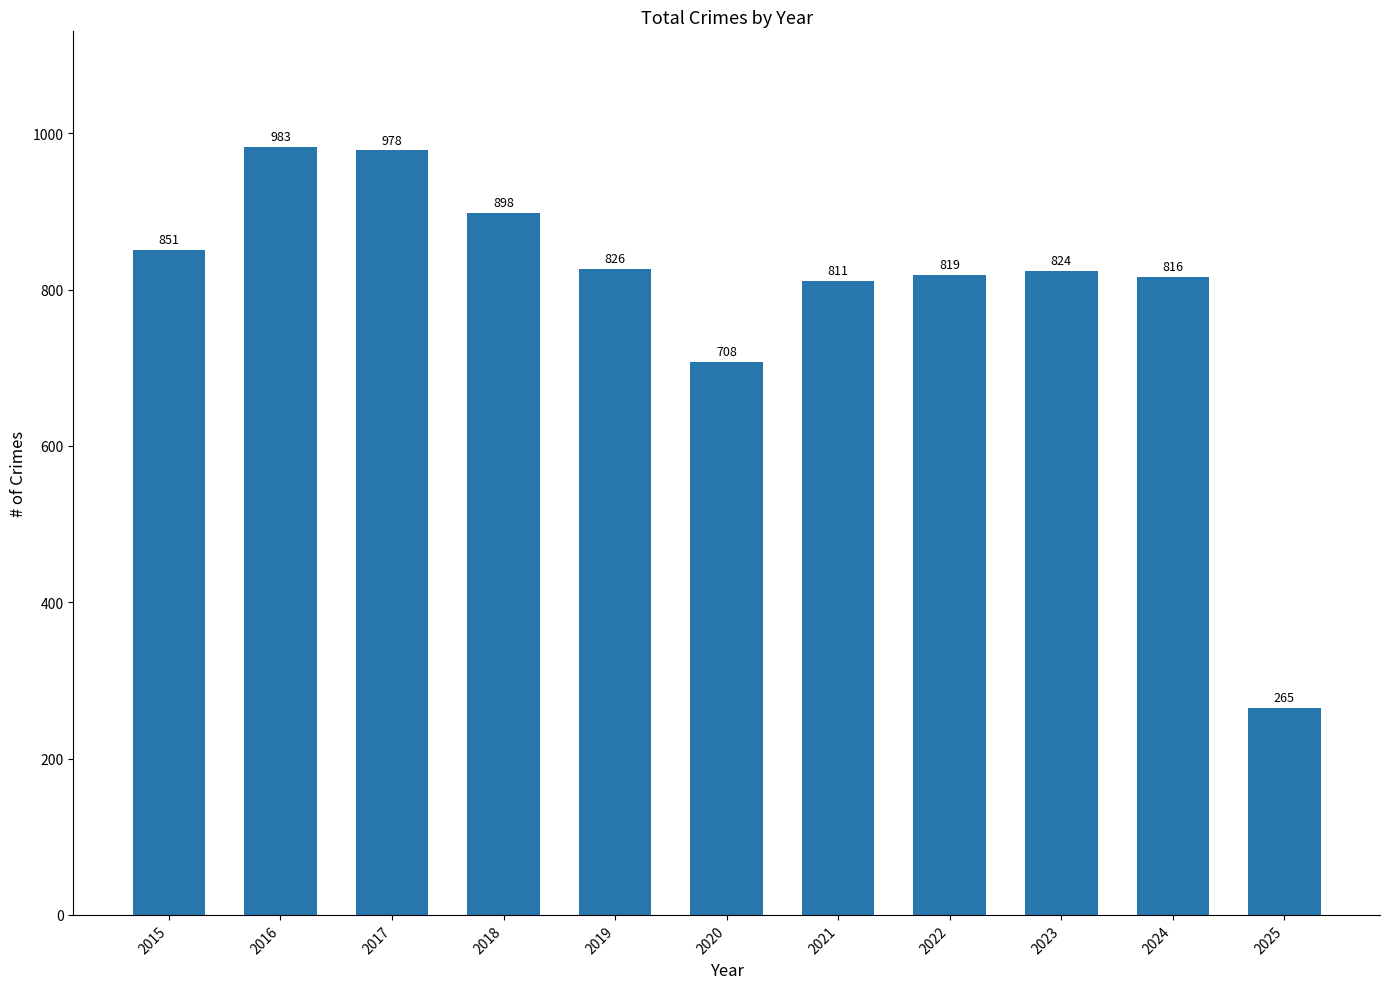

Reading left to right, extract all data points from this chart.

2015=851	2016=983	2017=978	2018=898	2019=826	2020=708	2021=811	2022=819	2023=824	2024=816	2025=265